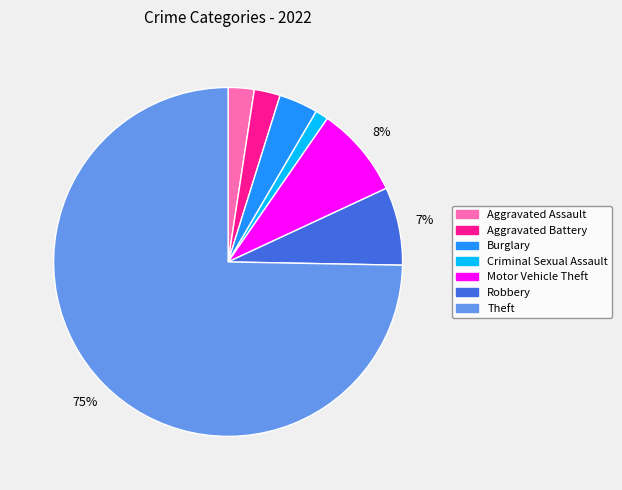

What percentage is the Aggravated Battery slice, to the nearest percent?

2%